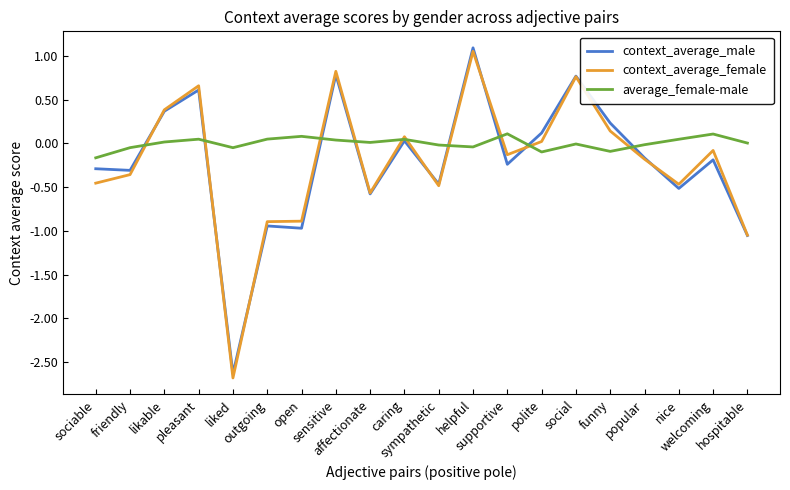

What is the spread (max minus min) of values at likable?

0.4